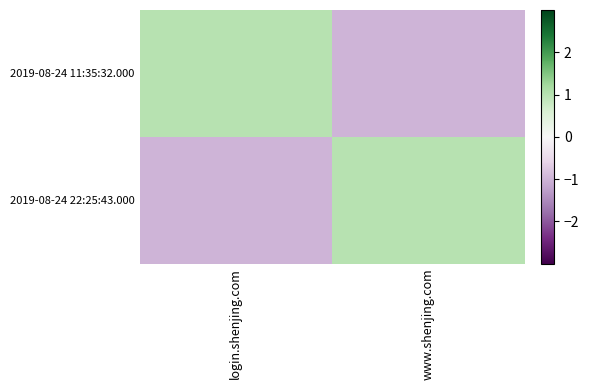

What is the smallest value displayed?

-1